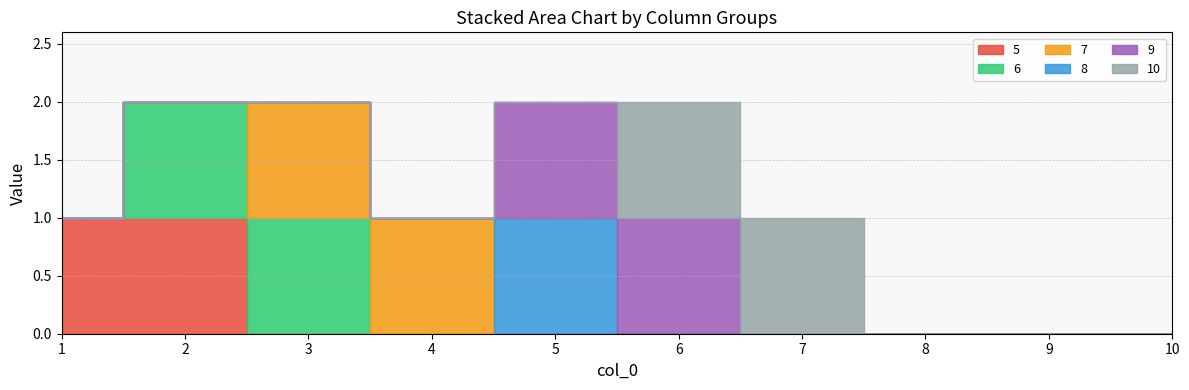

Does the chart have visible grid lines?

Yes